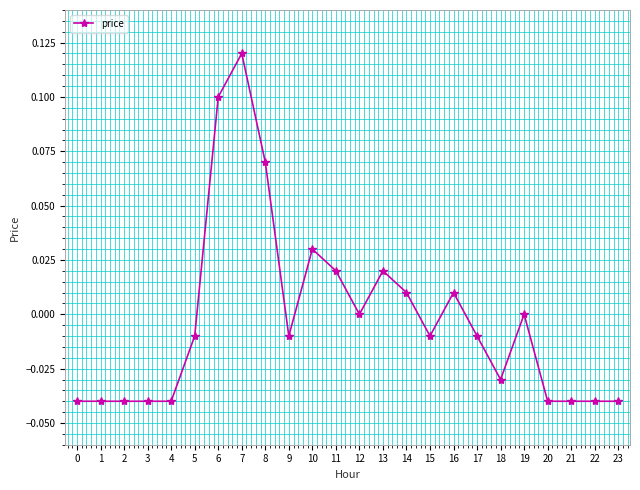

True or false: the data has more than 0 interior local peaks.

True